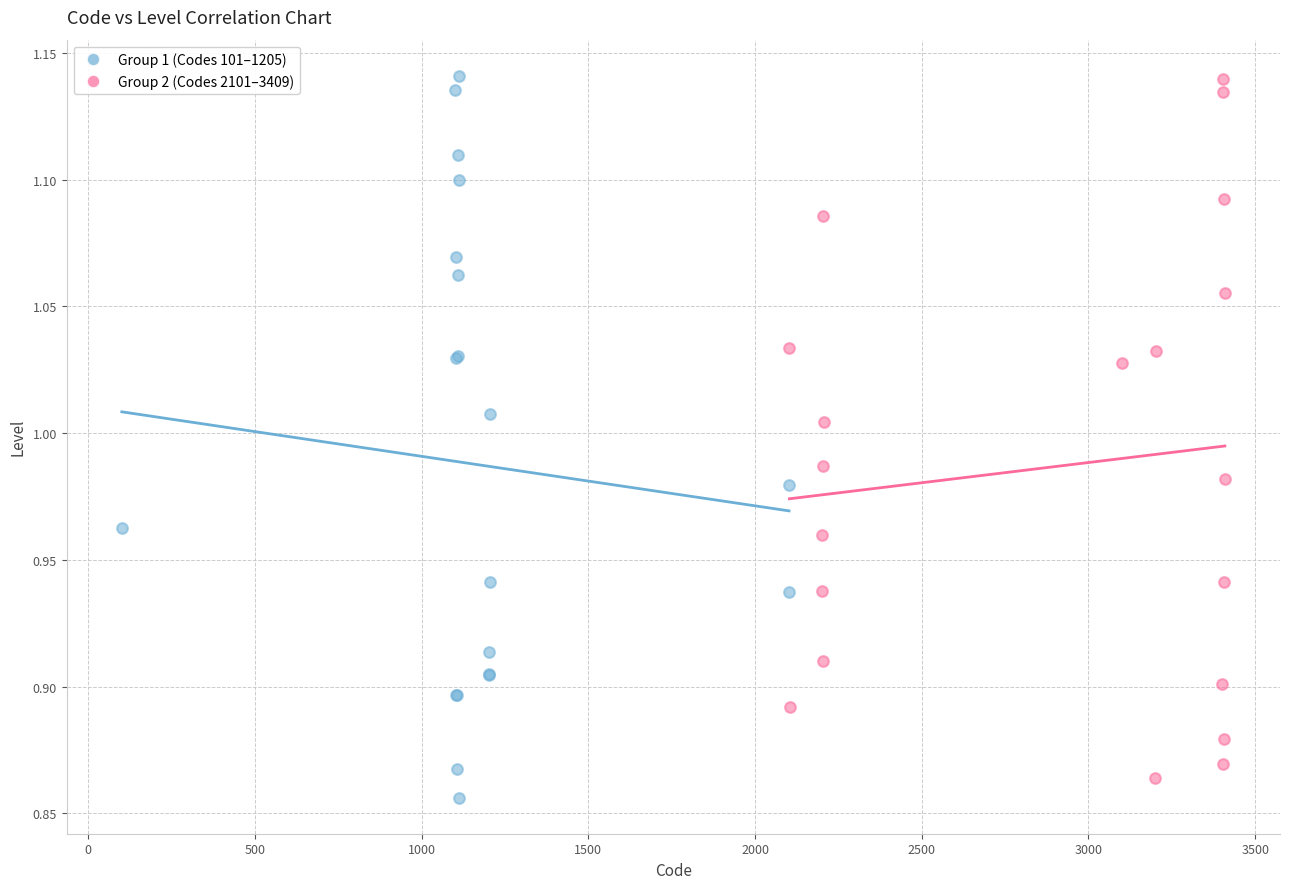

What are all the series names shown in the legend?

Group 1 (Codes 101–1205), Group 2 (Codes 2101–3409)